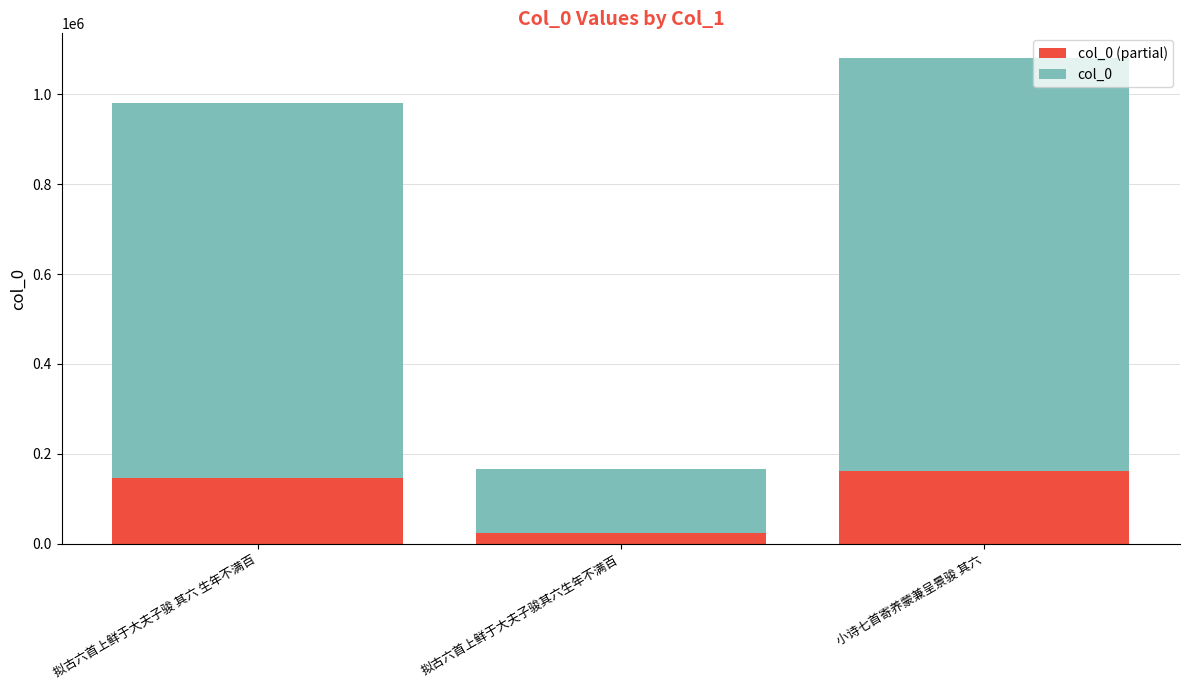

At which category is the sum across all series the highest?

小诗七首寄养蒙兼呈景骏 其六